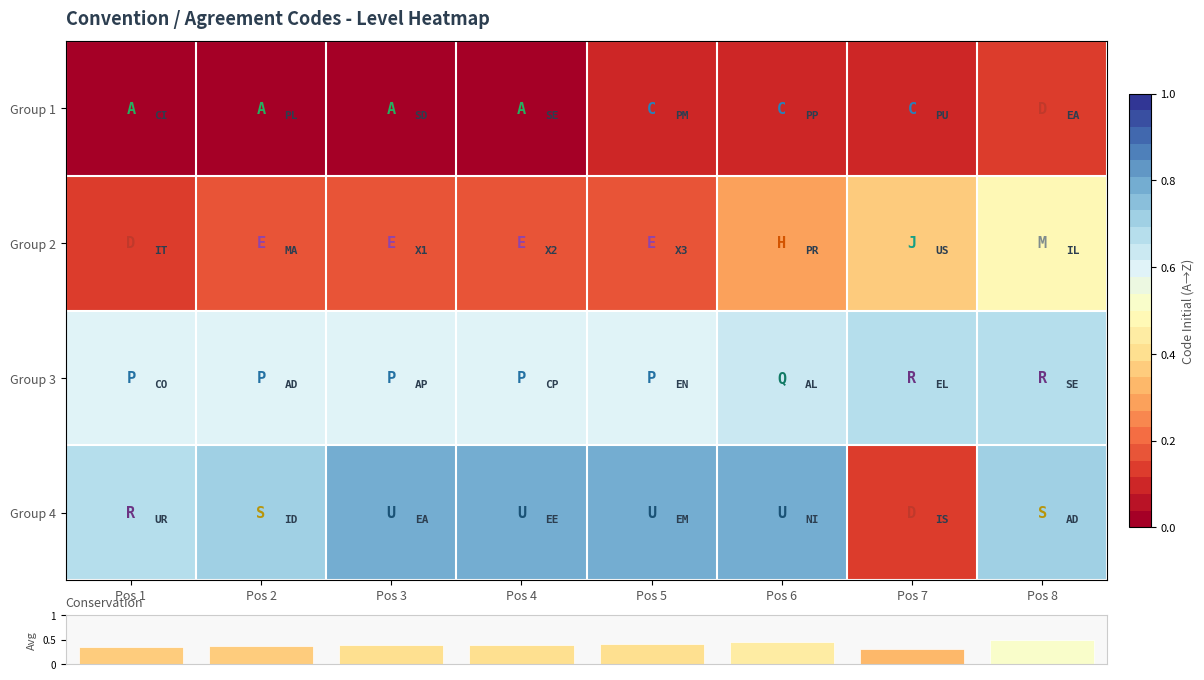

What is the total value across all series at Pos 3?

1.6